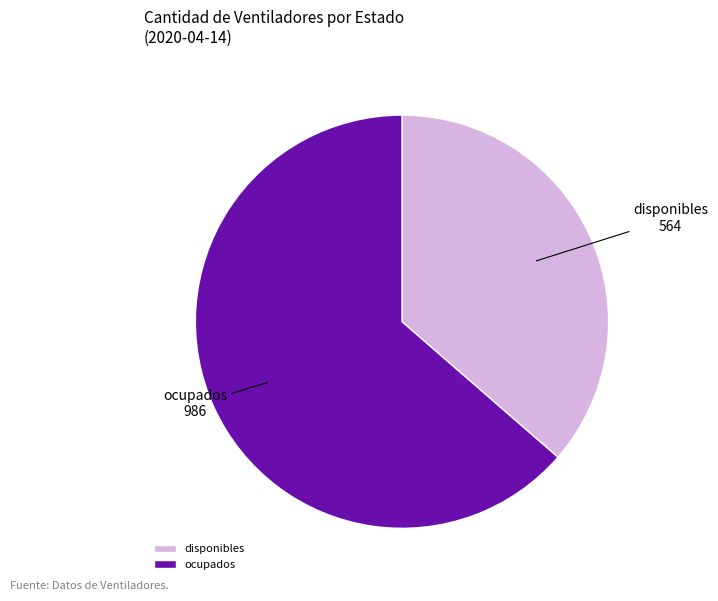

What is the ratio of the value at disponibles to the value at ocupados?

0.6